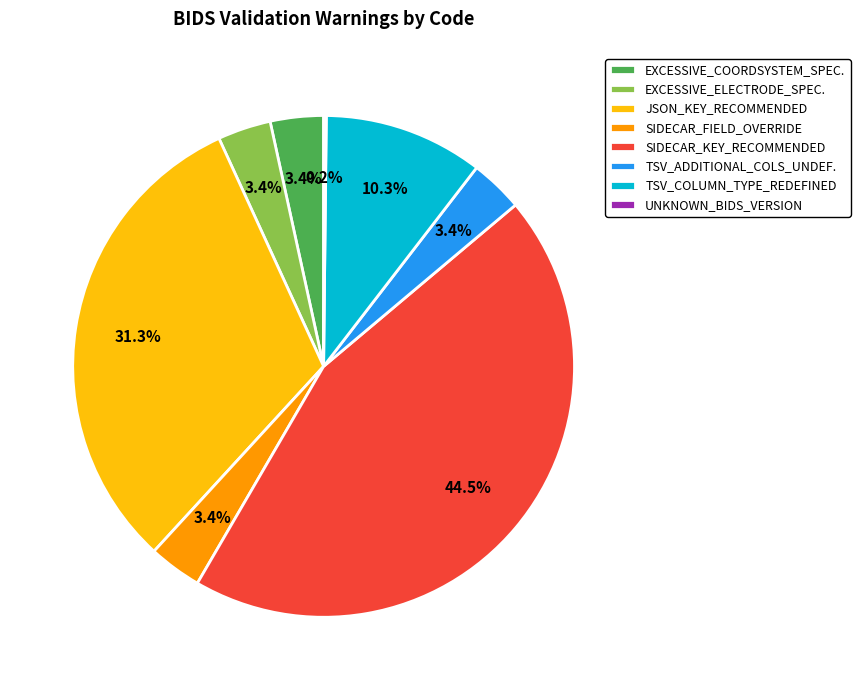

Is there a majority slice in this chart?

No